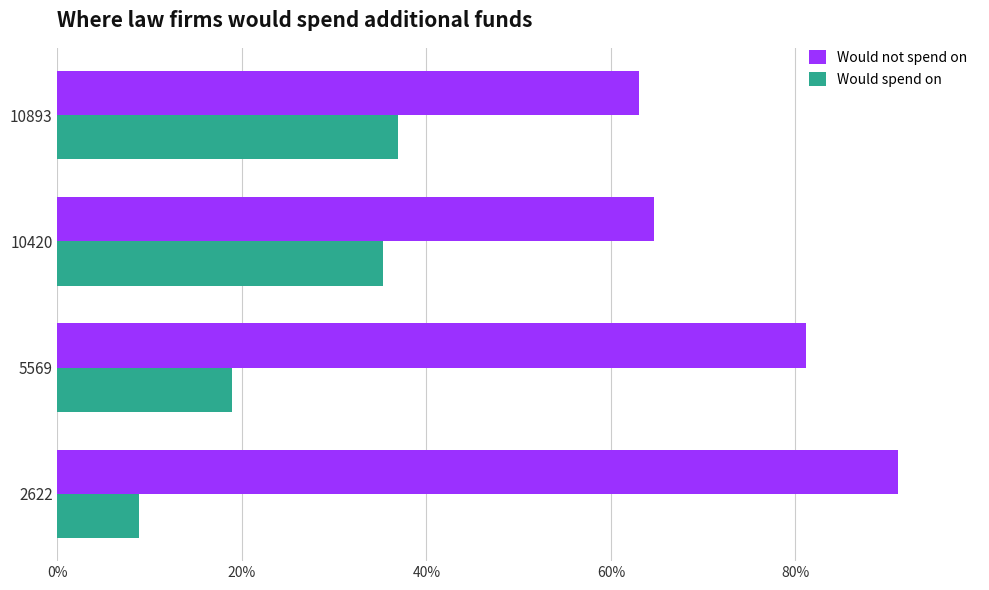

What are all the series names shown in the legend?

Would not spend on, Would spend on